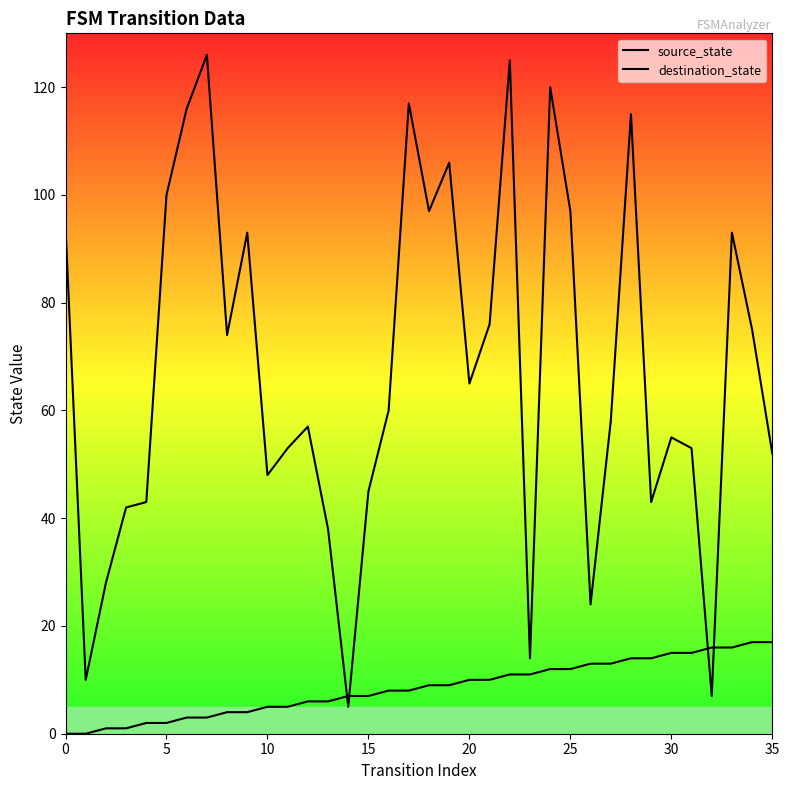

What are all the series names shown in the legend?

source_state, destination_state